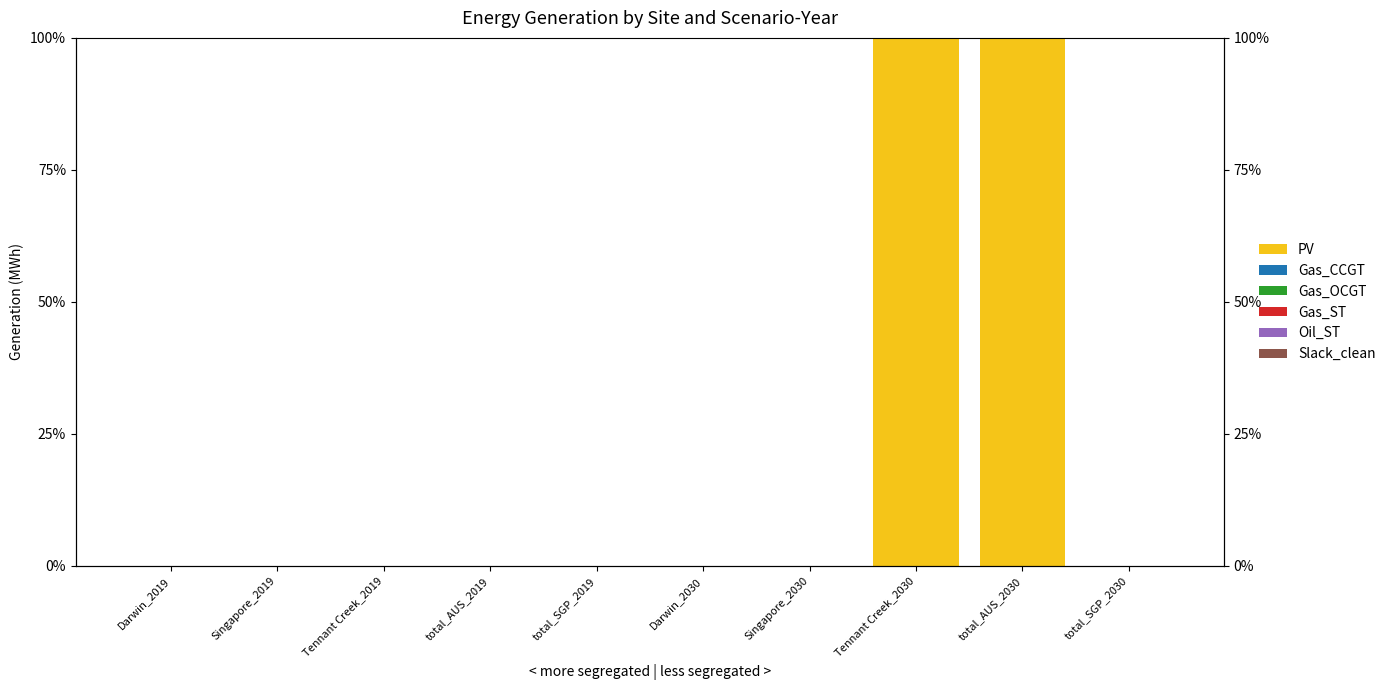

Which category has the lowest value across all series?

Darwin_2019